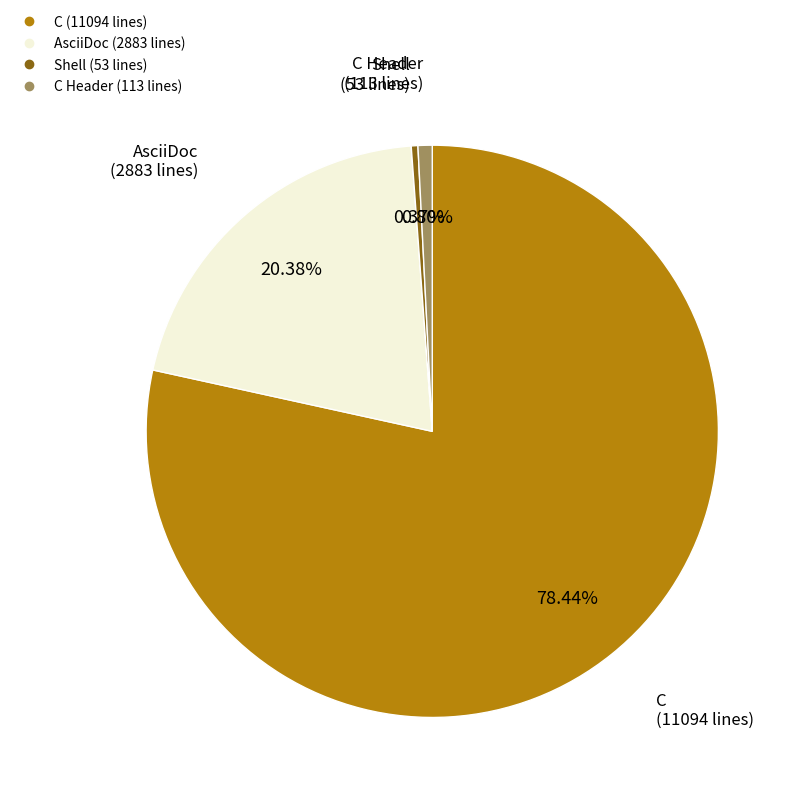

Is there a majority slice in this chart?

Yes